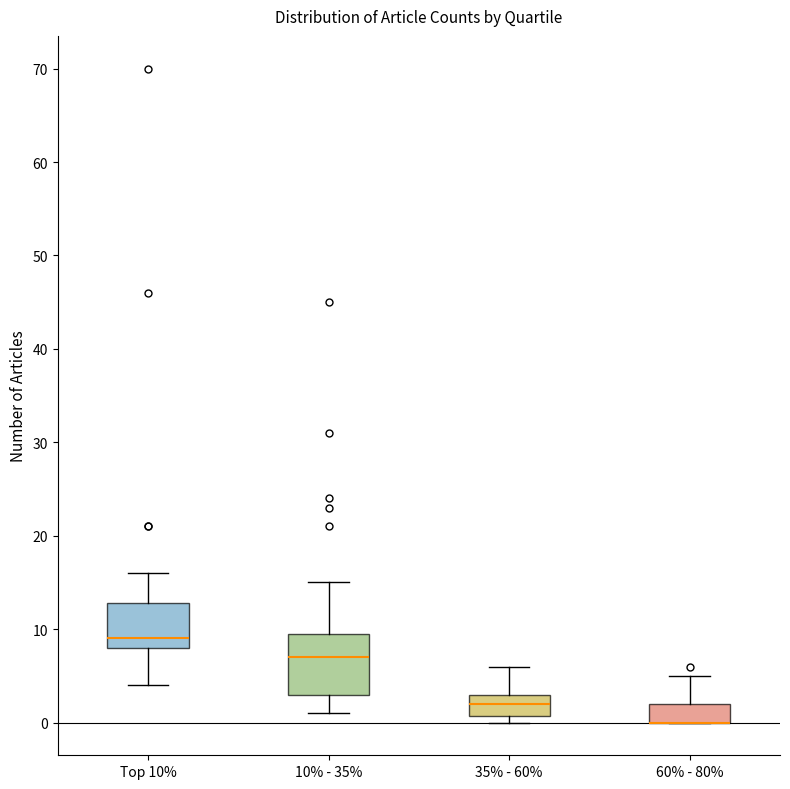

Reading left to right, transcribe this box plot: for each box, give where its median line is, the range the box spans, and where its two whiskers end, as read against the y-axis. The values are not printed on the chart, so give them approximately, as read against the axis.

Top 10%: median 9, box 8 to 13, whiskers 4 to 16
10% - 35%: median 7, box 3 to 10, whiskers 1 to 15
35% - 60%: median 2, box 1 to 3, whiskers 0 to 6
60% - 80%: median 0 (drawn on the box's lower edge), box 0 to 2, whiskers 0 to 5